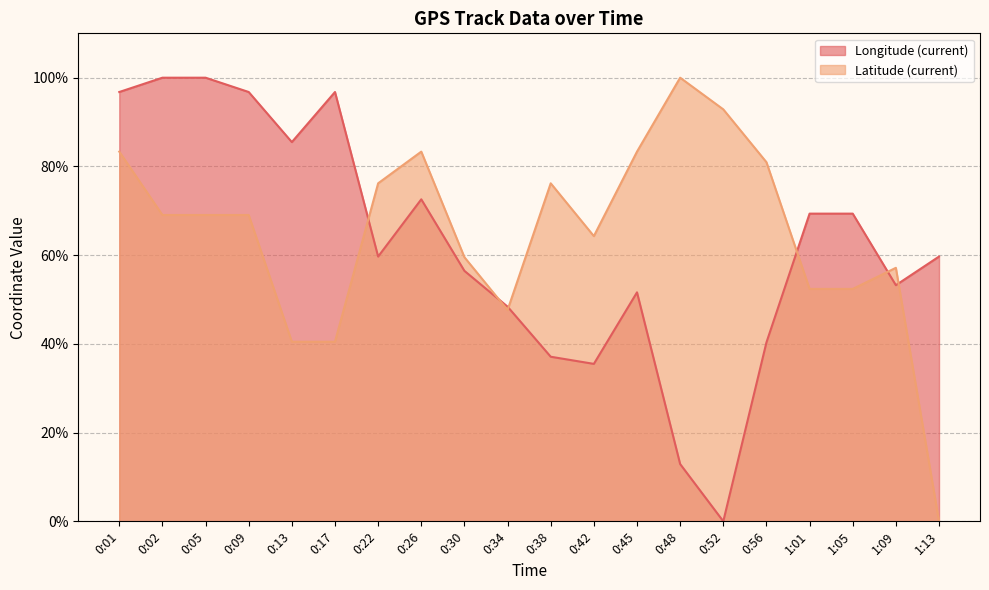

Which has a higher value, 1:09 or 0:48?

1:09